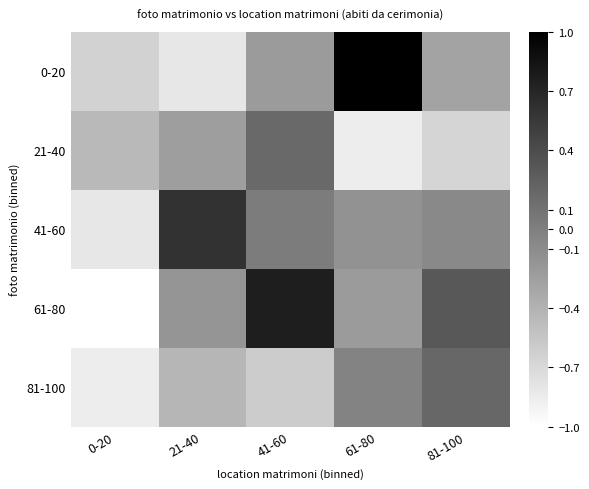

At how many categories does at least one series exceed 0?

4